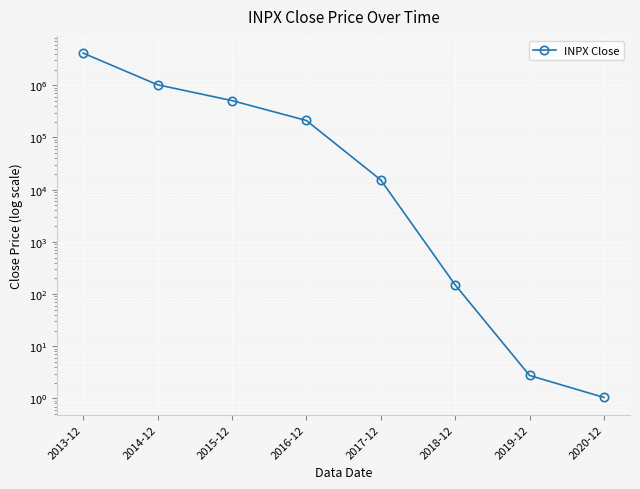

Rank the categories by value from lowest to highest.

2020-12, 2019-12, 2018-12, 2017-12, 2016-12, 2015-12, 2014-12, 2013-12